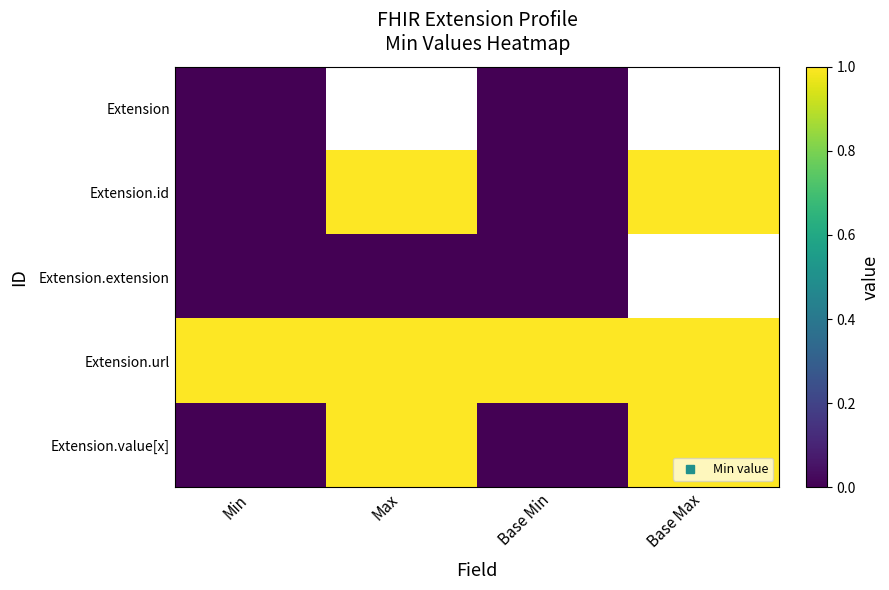

Which category has the highest value in the Extension series?

Min